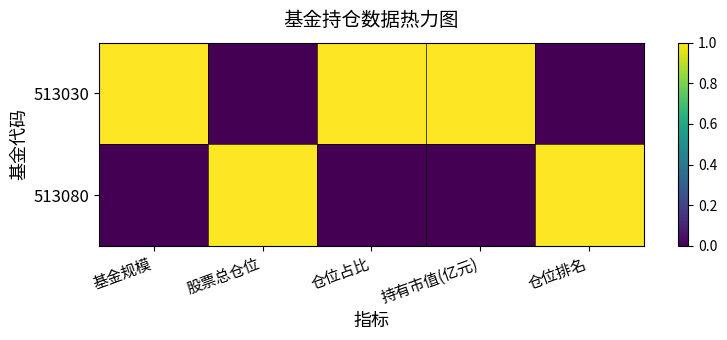

Rank the series by their maximum value, from lowest to highest.

513030, 513080